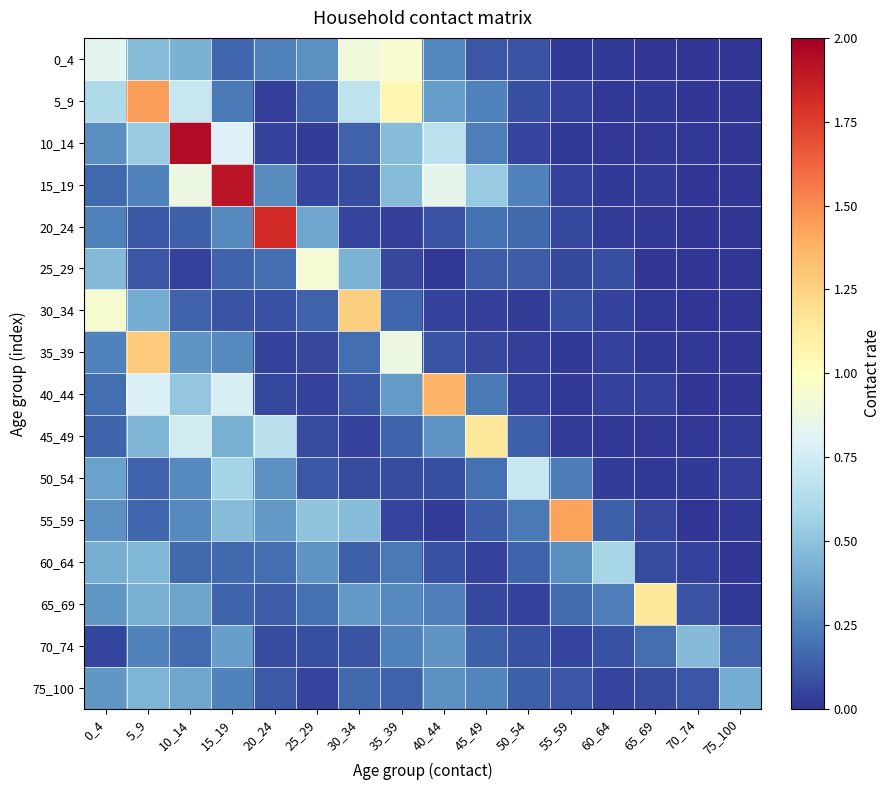

At 10_14, list the series in order from largest to smallest.

10_14, 15_19, 45_49, 5_9, 40_44, 0_4, 75_100, 65_69, 35_39, 55_59, 50_54, 70_74, 60_64, 30_34, 20_24, 25_29